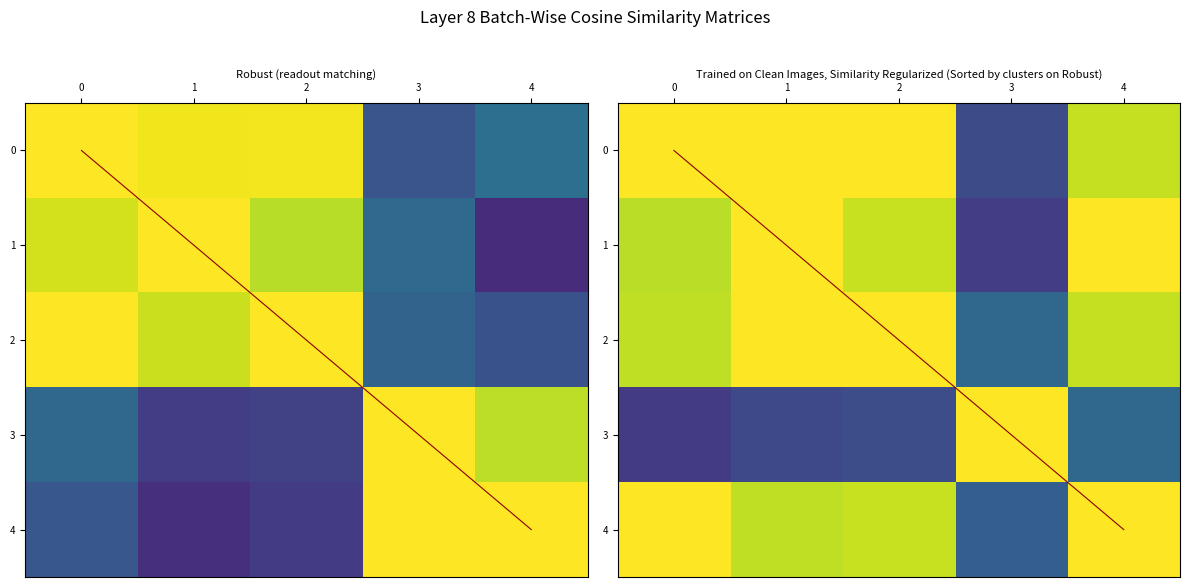

List the labels in order of row_0 value, smallest first.

3, 4, 0, 1, 2